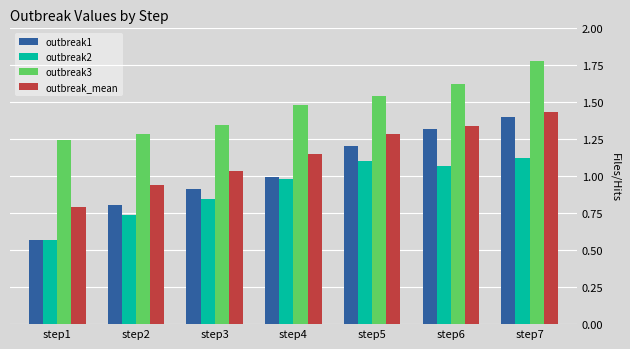

Which series has the largest range (max minus min)?

outbreak1